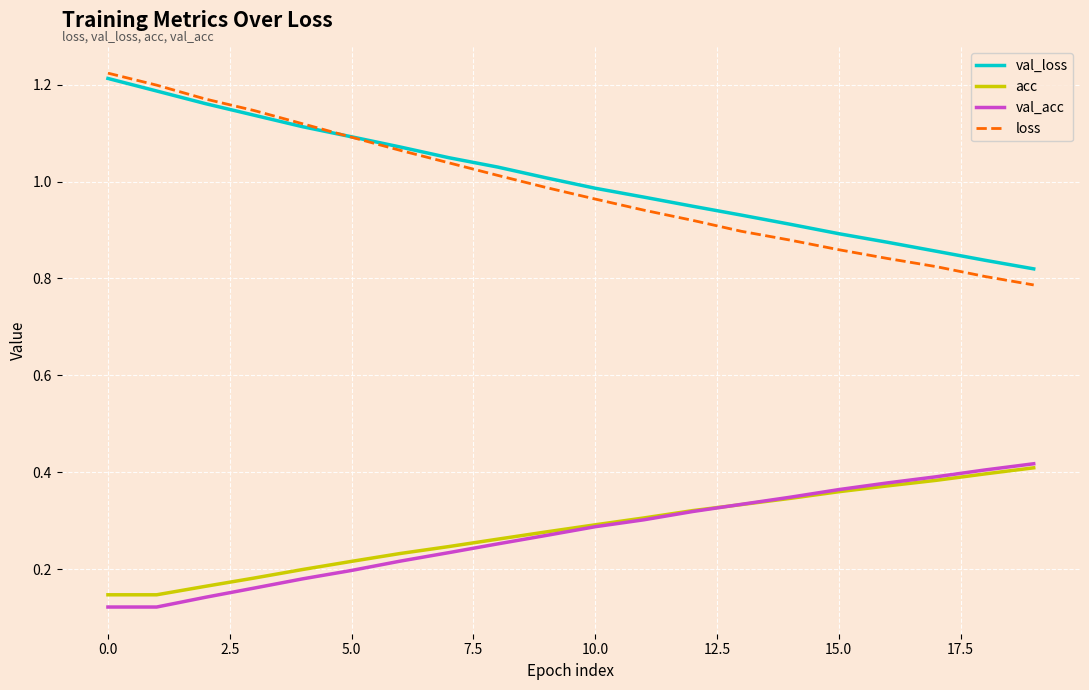

Which series has the widest spread of values?

loss